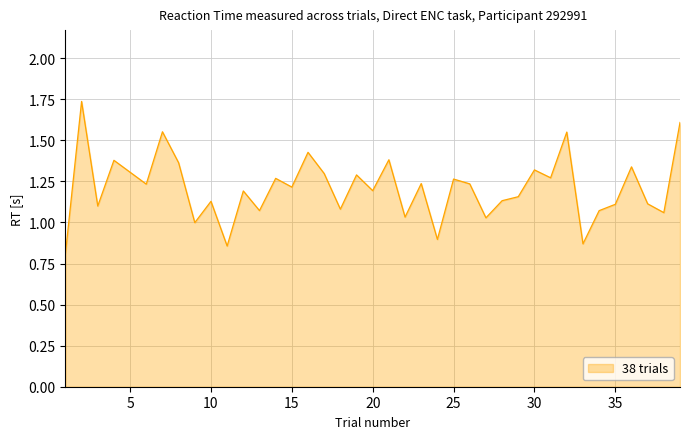

What is the minimum value shown in the chart?

0.8